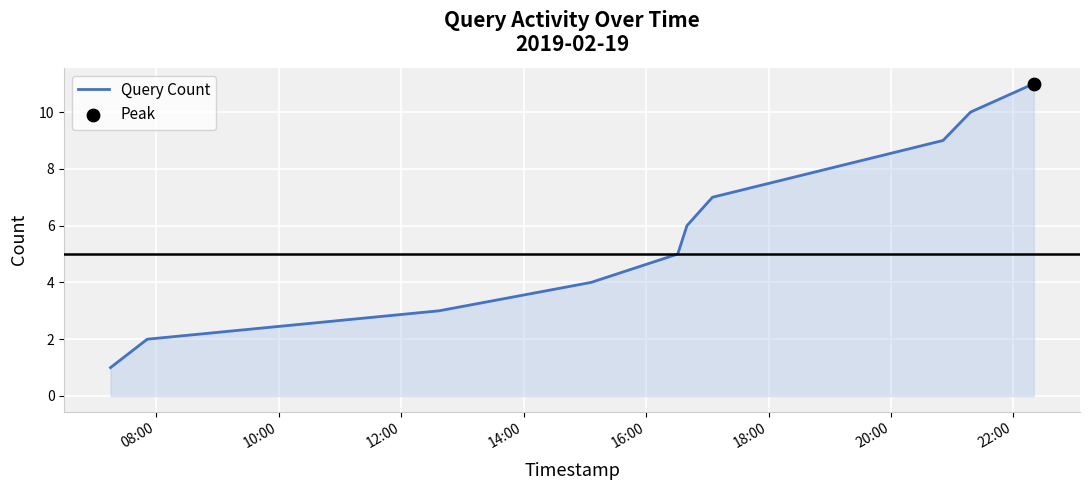

What is the greatest value displayed?

11